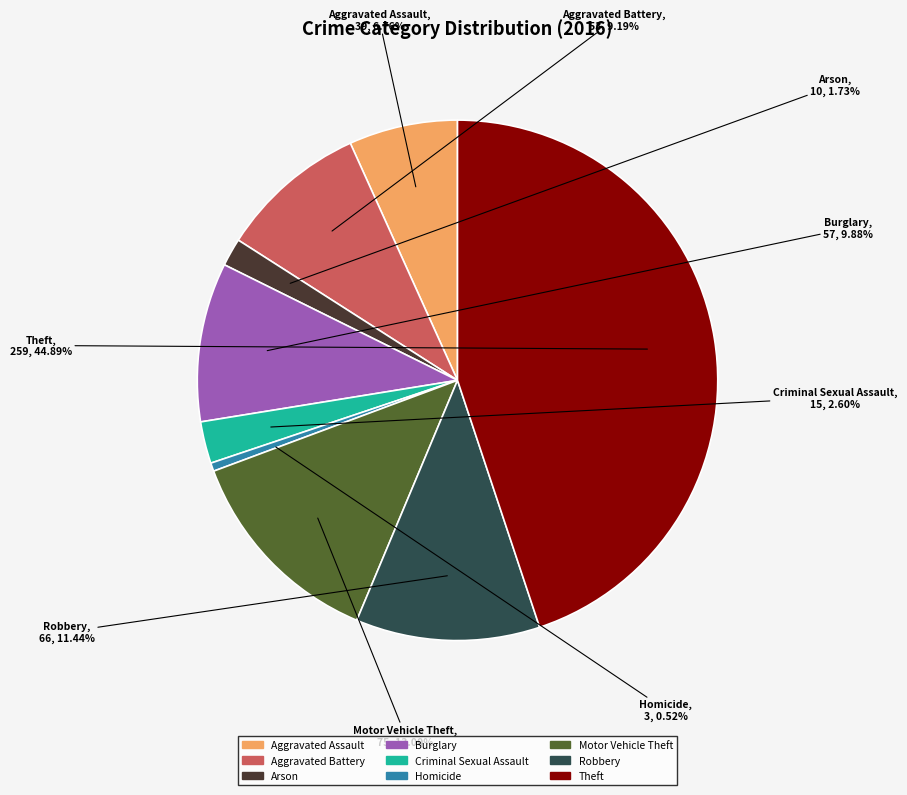

To the nearest percent, what is the difference between the Aggravated Battery and Aggravated Assault slice percentages?

2%